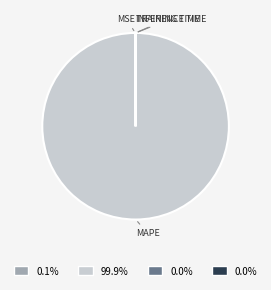

Is there any slice that represents more than half of the pie?

Yes